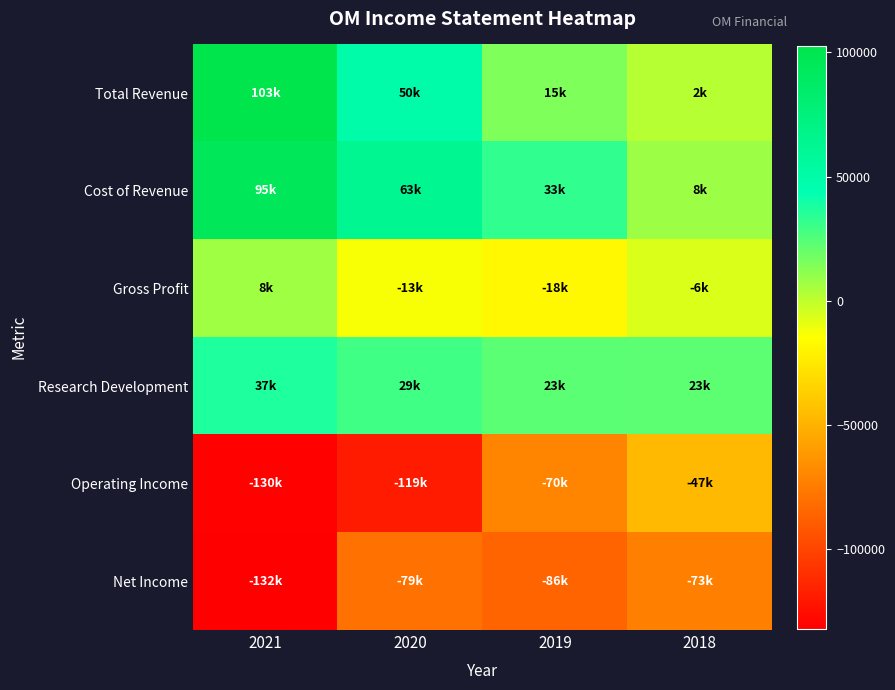

Between 2021 and 2018, which series saw the biggest shift?

Total Revenue